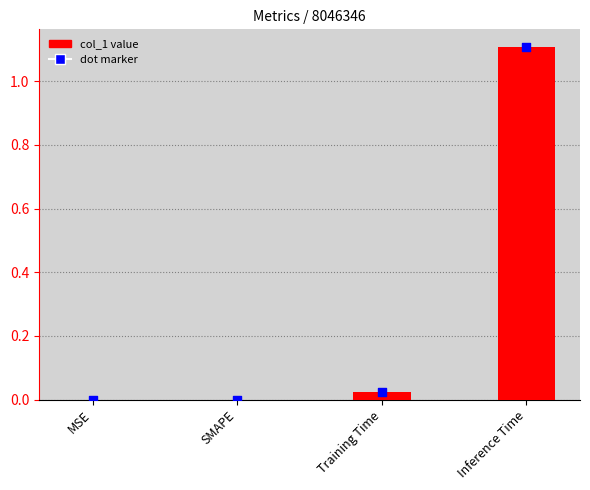

What are all the series names shown in the legend?

col_1, dot_marker